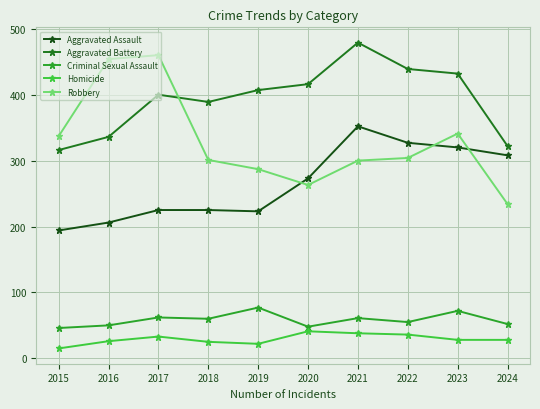

How many data points does each series have?

10